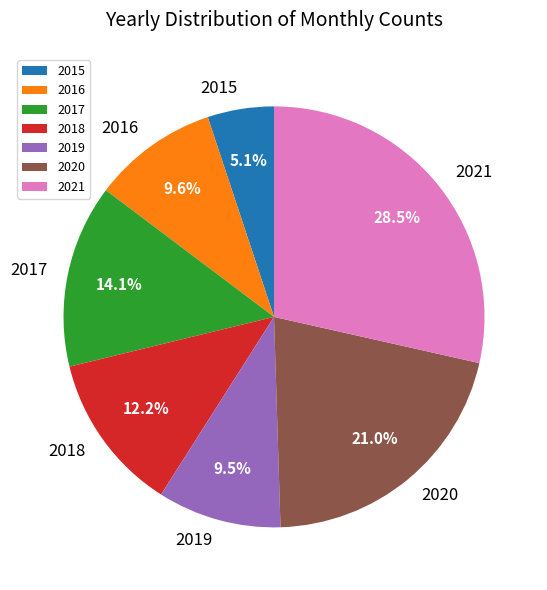

Which slice is the smallest?

2015